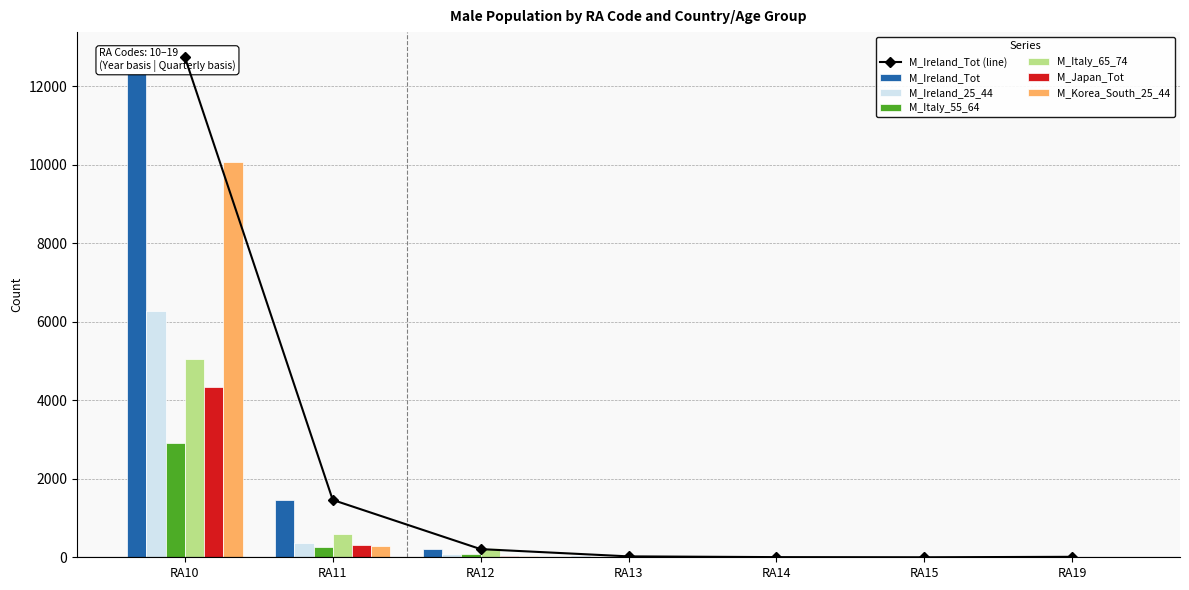

Rank the series by their maximum value, from lowest to highest.

M_Italy_55_64, M_Japan_Tot, M_Italy_65_74, M_Ireland_25_44, M_Korea_South_25_44, M_Ireland_Tot